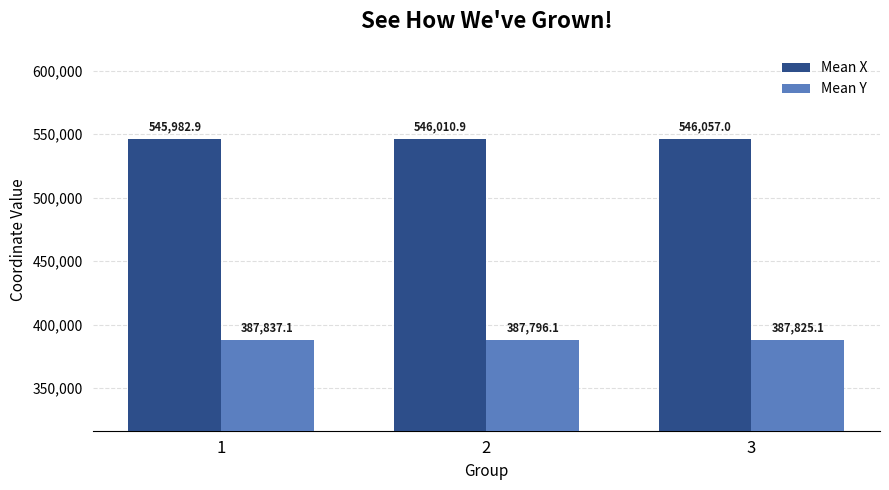

What is the maximum value shown in the chart?

546057.0